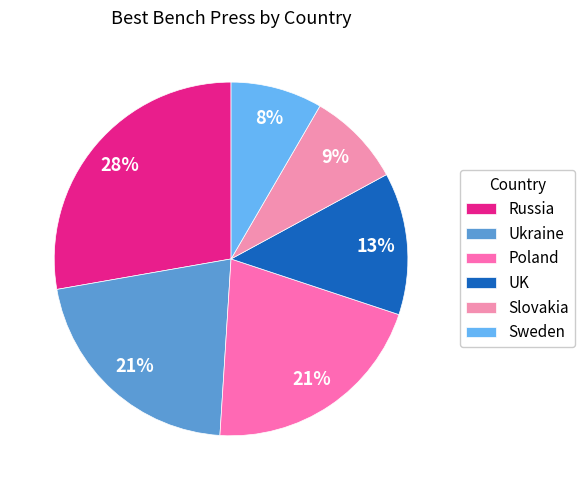

What percentage is the Ukraine slice, to the nearest percent?

21%